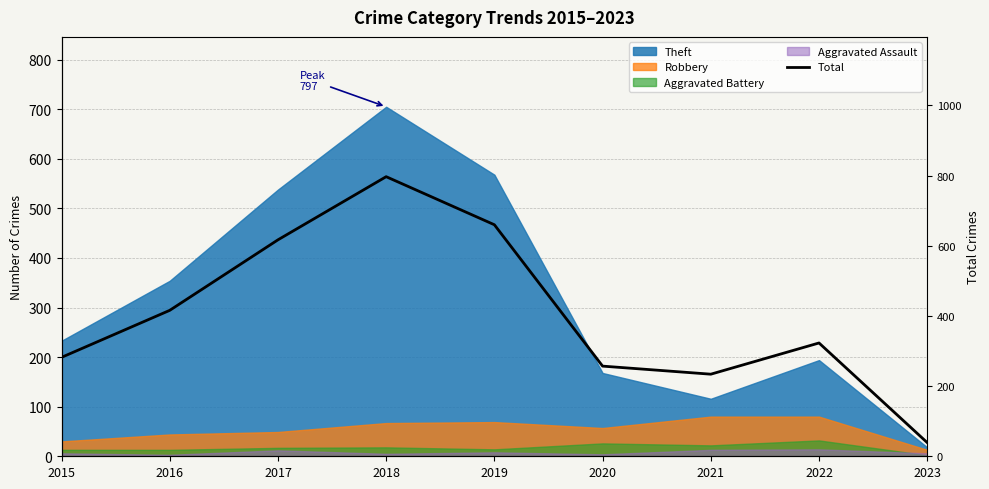

How many points are higher than both their immediate neighbors (excluding endpoints)?

2